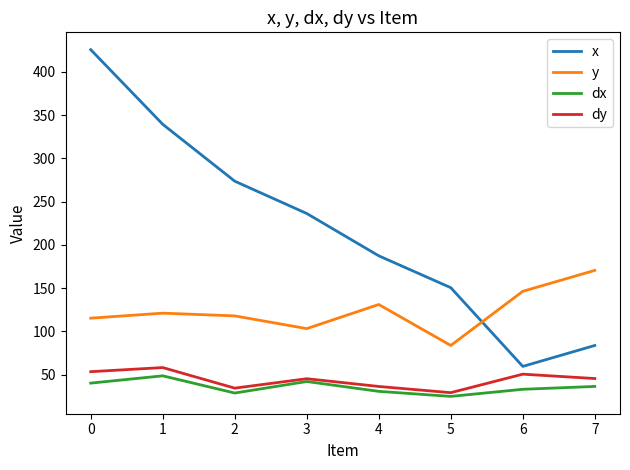

Count the number of data series in this chart.

4